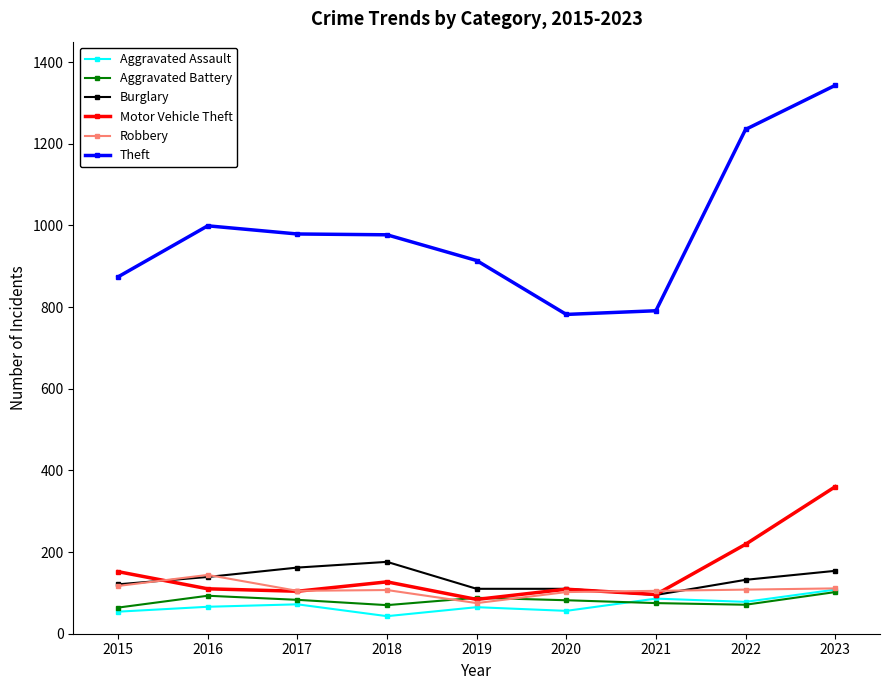

How many lines are shown in the chart?

6